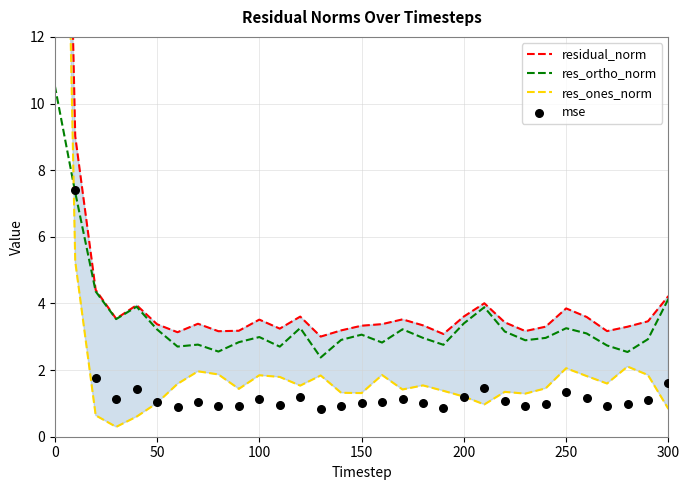

At how many categories does at least one series exceed 48?

1